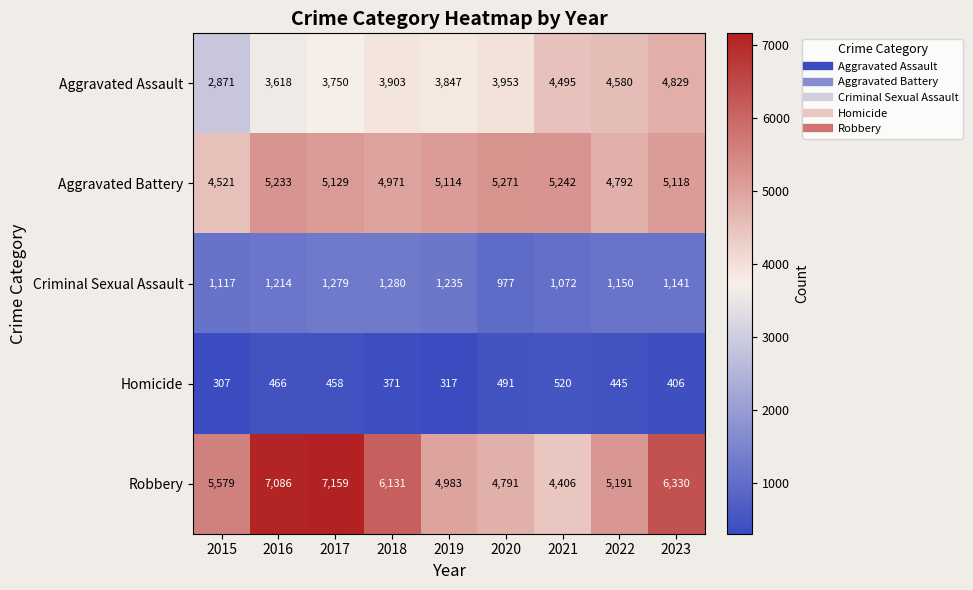

The Aggravated Assault series shows 3847 at 2019. True or false?

True